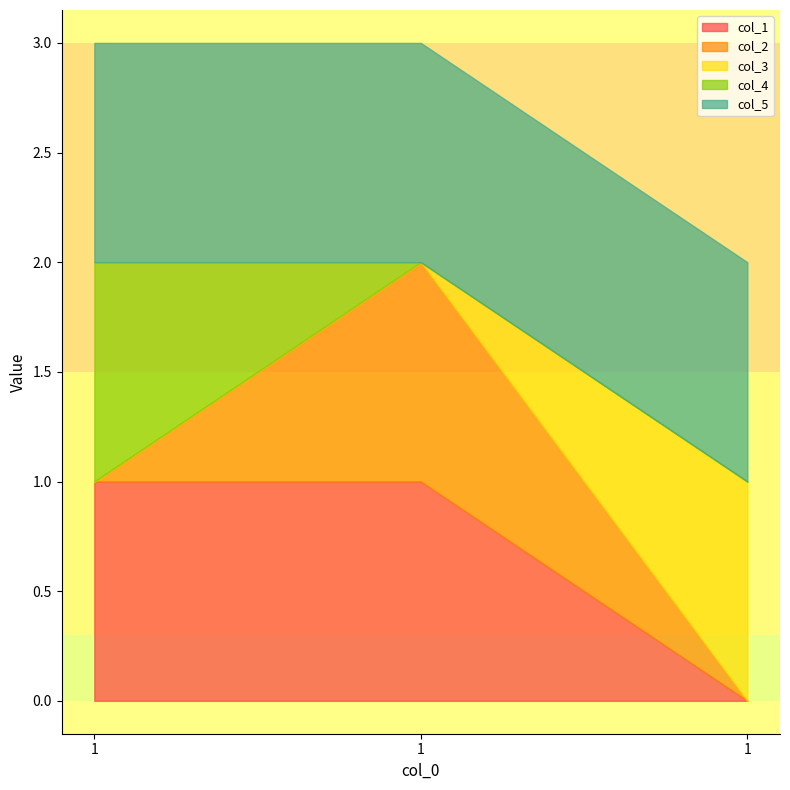

How many data points does each series have?

3